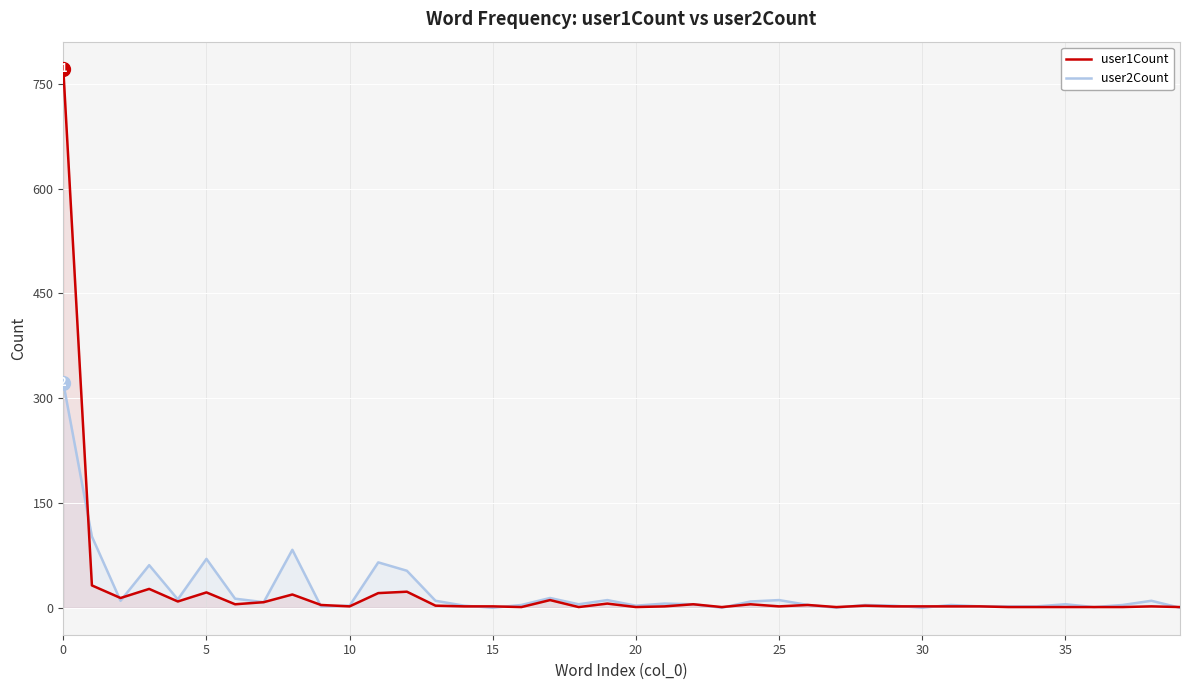

What is the difference between the maximum and minimum values in the user2Count series?

322